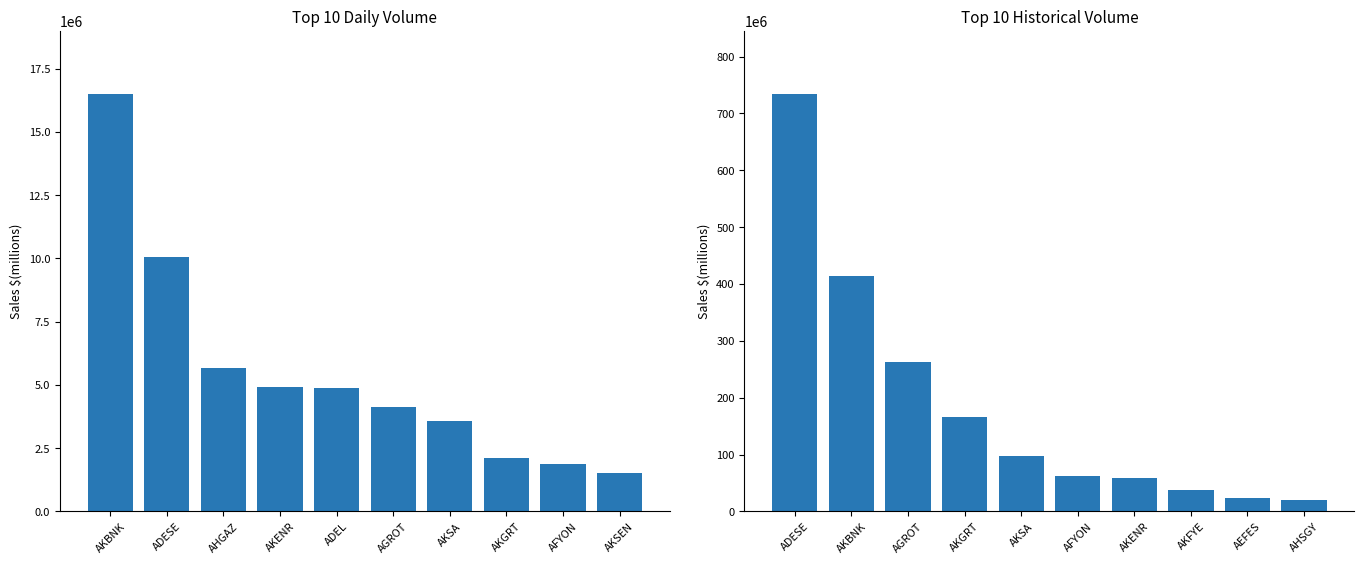

At how many categories does at least one series exceed 144412536?

4